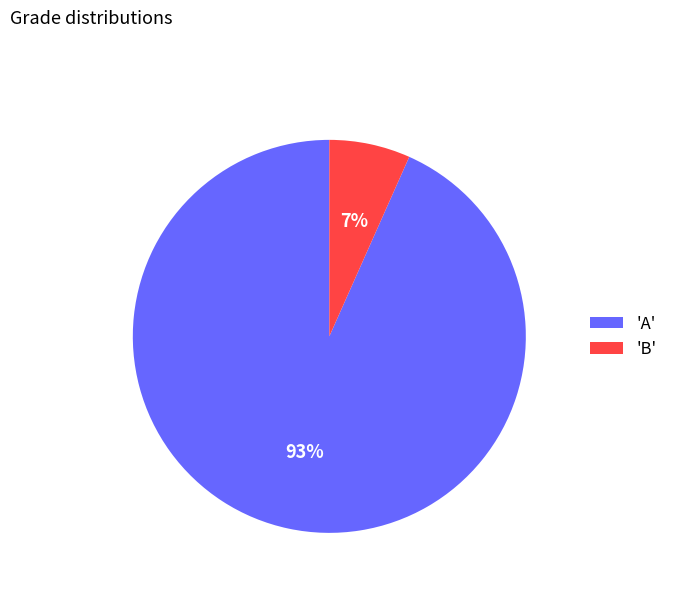

Which slice is the largest?

'A'